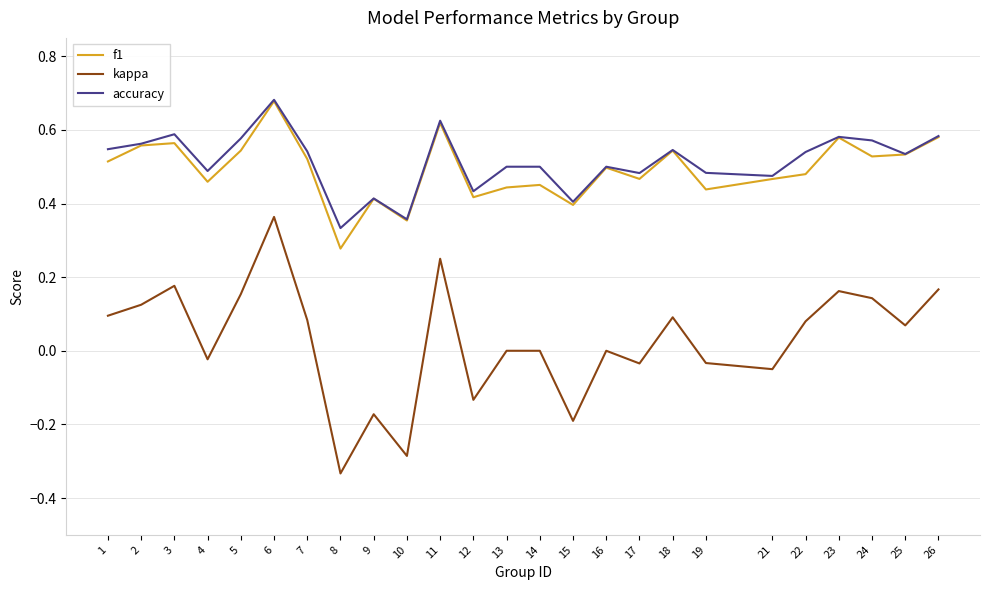

At which category does the chart reach its peak across all series?

6